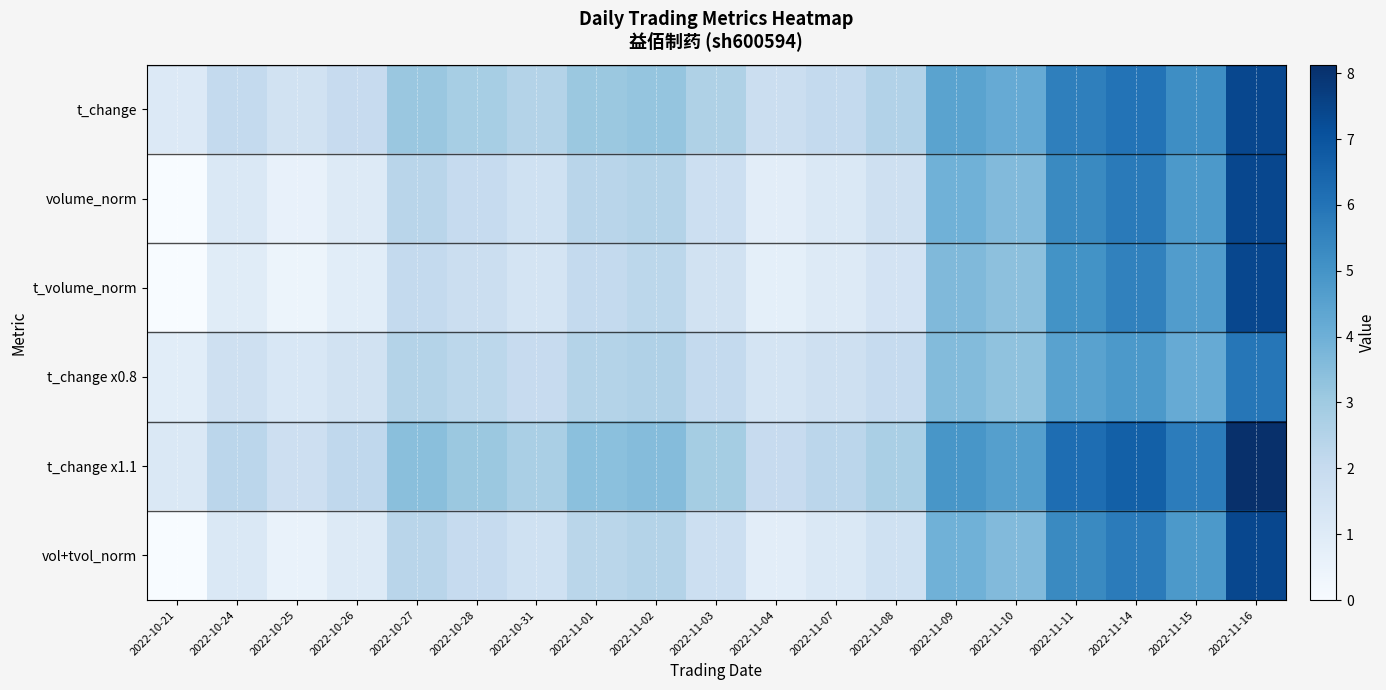

List the series in order of their peak value, lowest first.

t_change x0.8, t_change, volume_norm, t_volume_norm, vol+tvol_norm, t_change x1.1